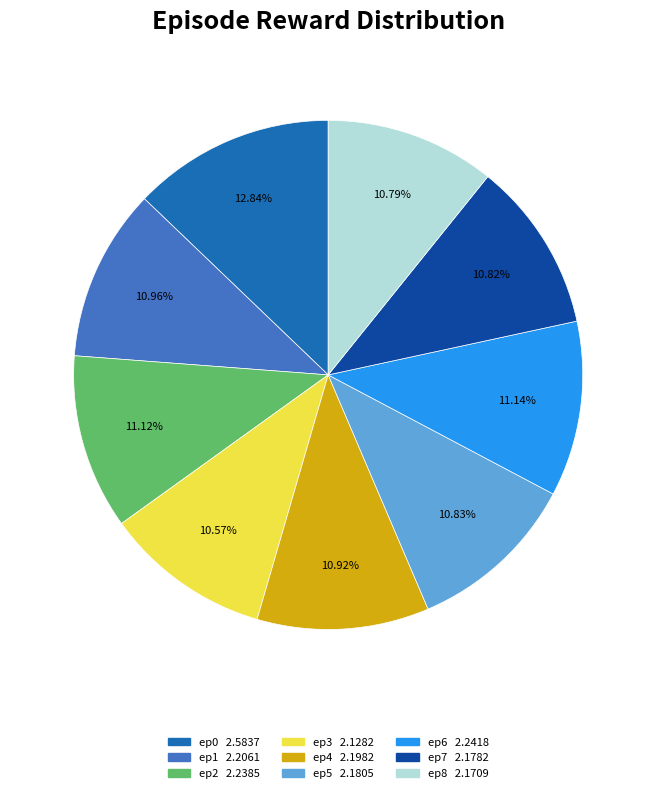

Does any single category account for the majority?

No